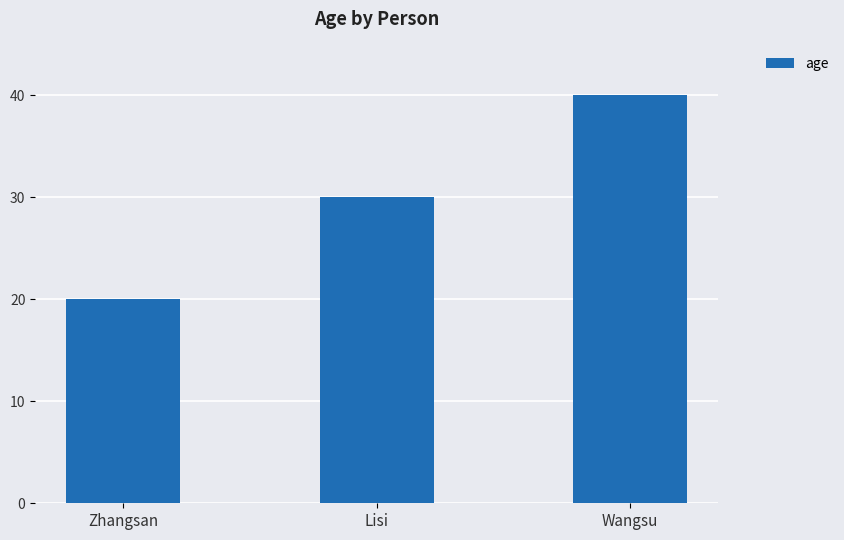

How many distinct data groups are displayed?

1